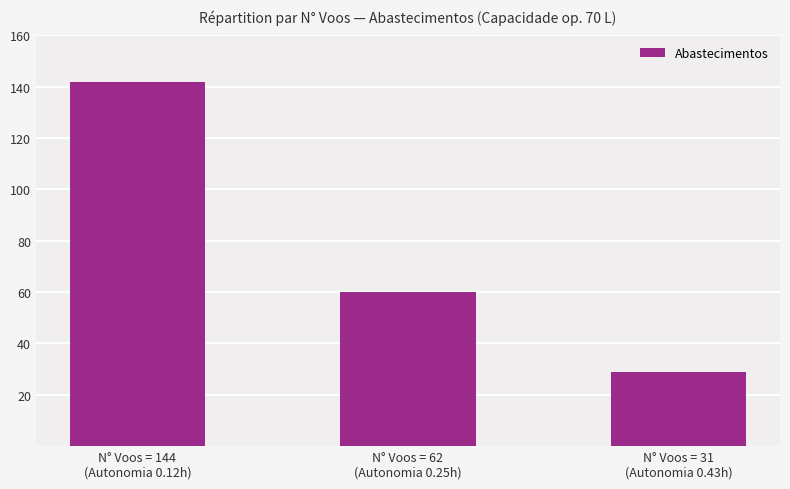

What is the label of the 3rd bar from the right?

N° Voos = 144
(Autonomia 0.12h)